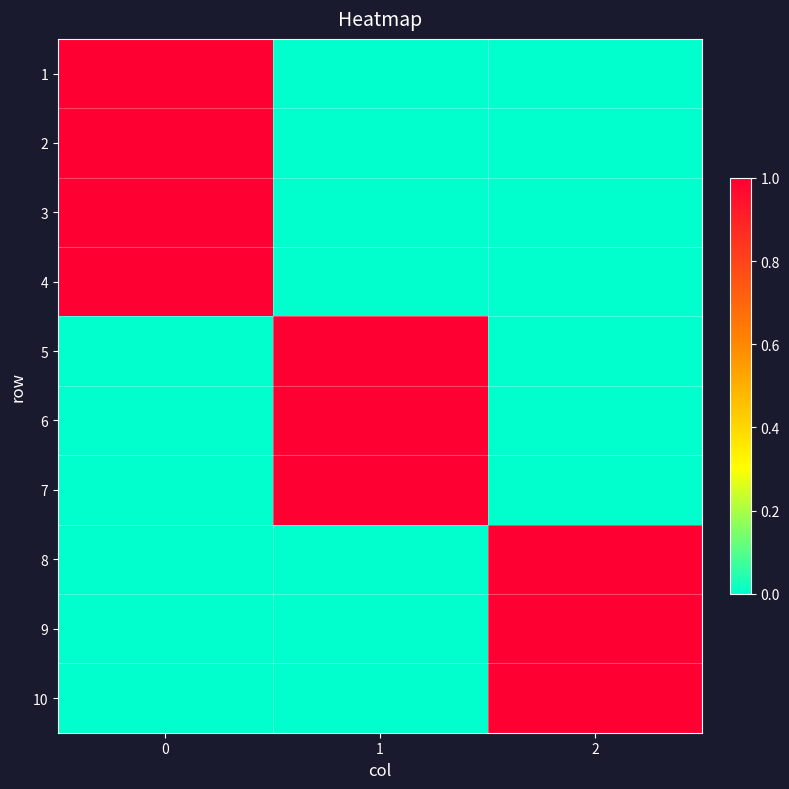

Reading left to right, transcribe all the data shown in this chart.

row_0: 1	0	0
row_1: 1	0	0
row_2: 1	0	0
row_3: 1	0	0
row_4: 0	1	0
row_5: 0	1	0
row_6: 0	1	0
row_7: 0	0	1
row_8: 0	0	1
row_9: 0	0	1